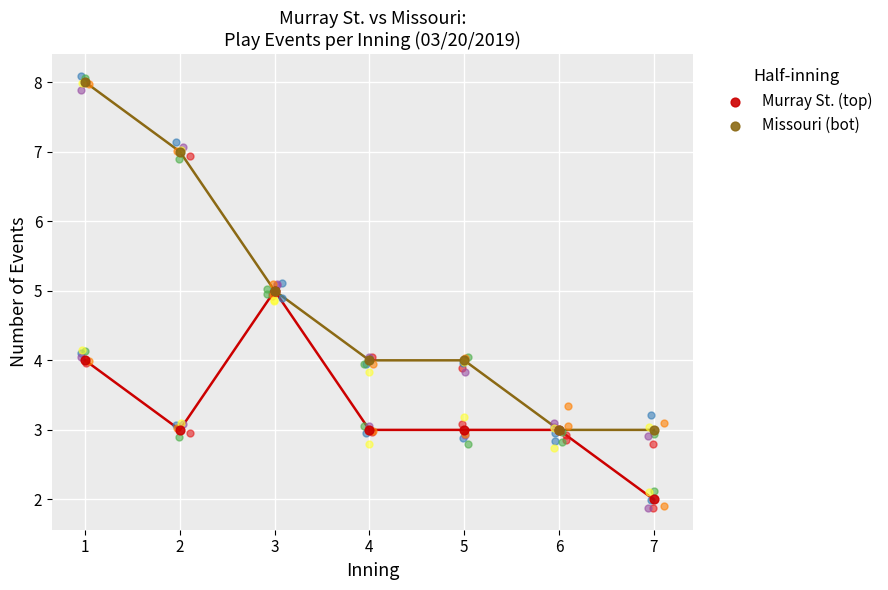

At how many categories does at least one series exceed 5?

2